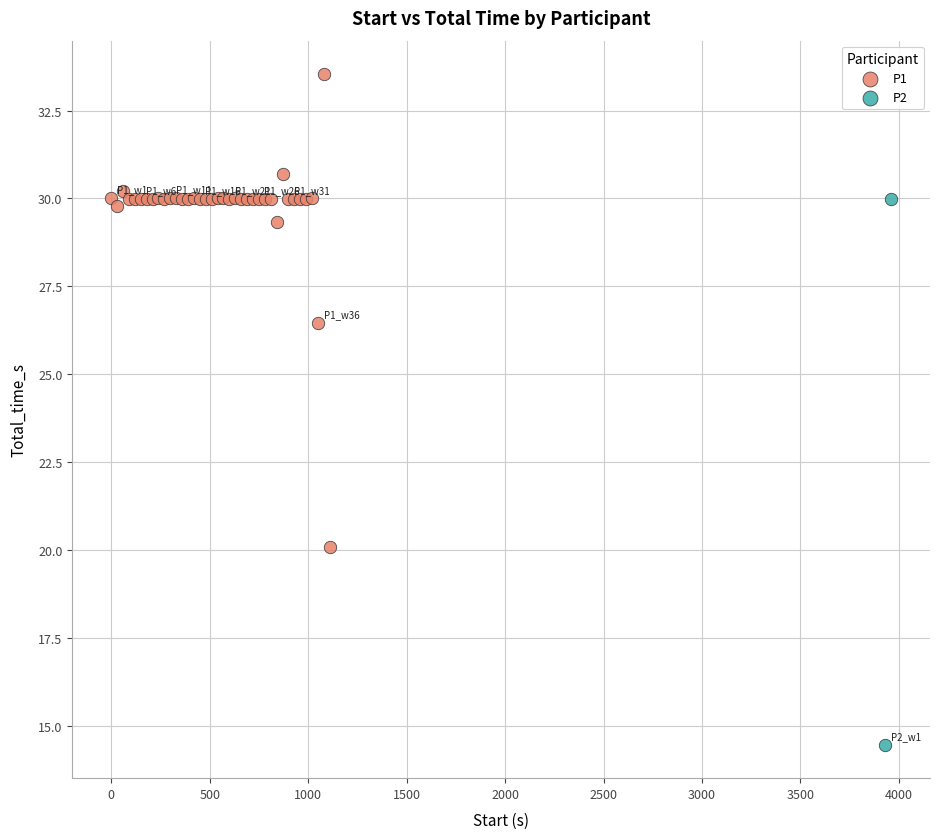

What are all the series names shown in the legend?

P1, P2